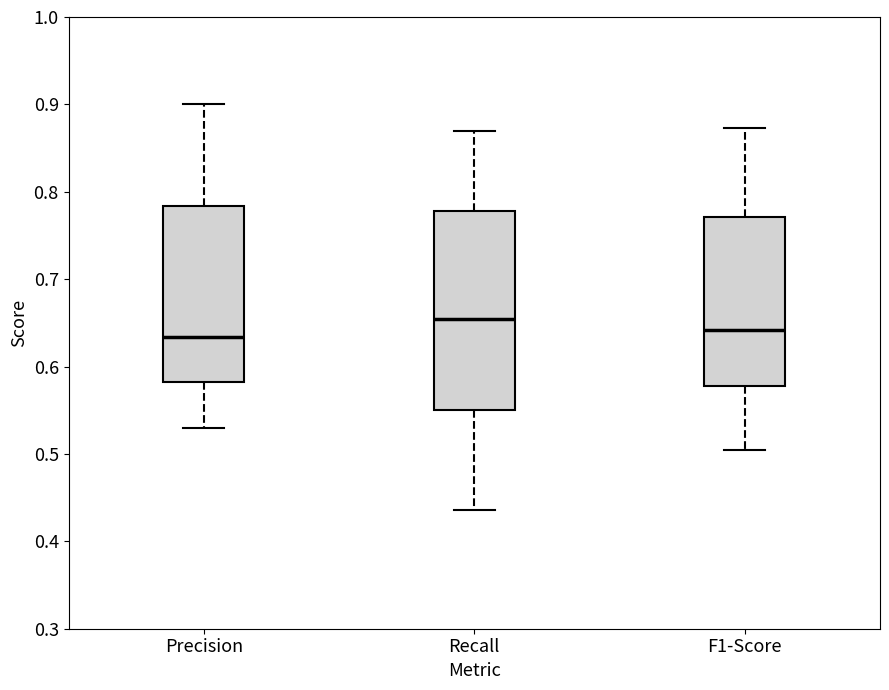

Where does the median line of the box for F1-Score sit on the y-axis? The values are not printed on the chart, so give them approximately, as read against the axis.

0.64